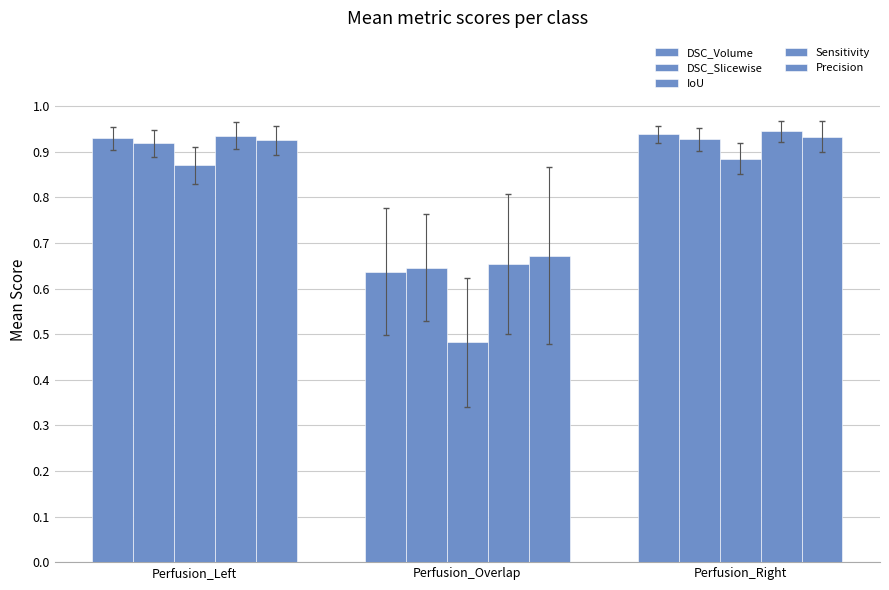

What is the sum of the Sensitivity values at Perfusion_Right and Perfusion_Left?

1.9